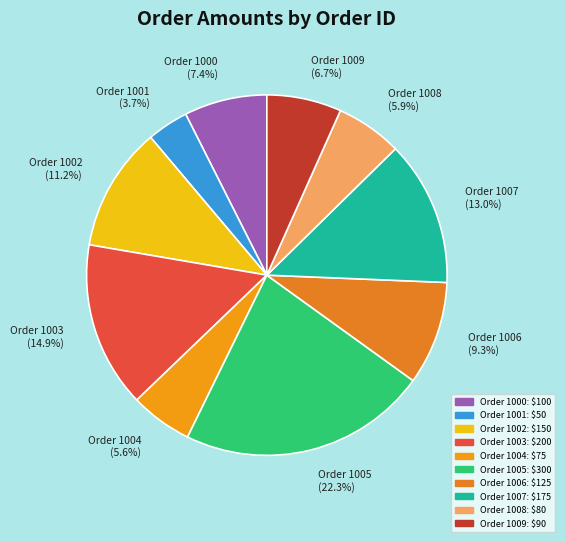

Is there a majority slice in this chart?

No